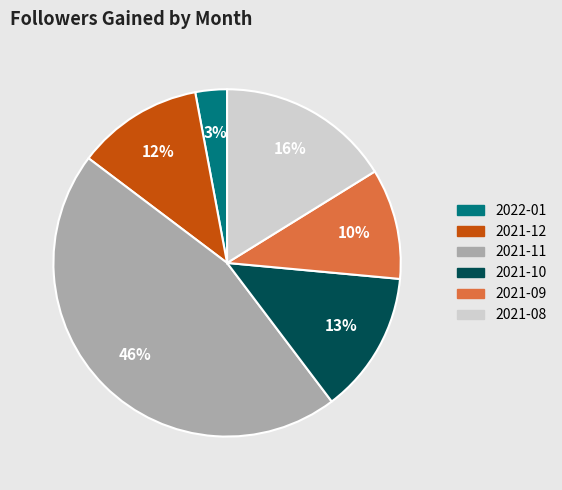

How many slices are in this pie chart?

6